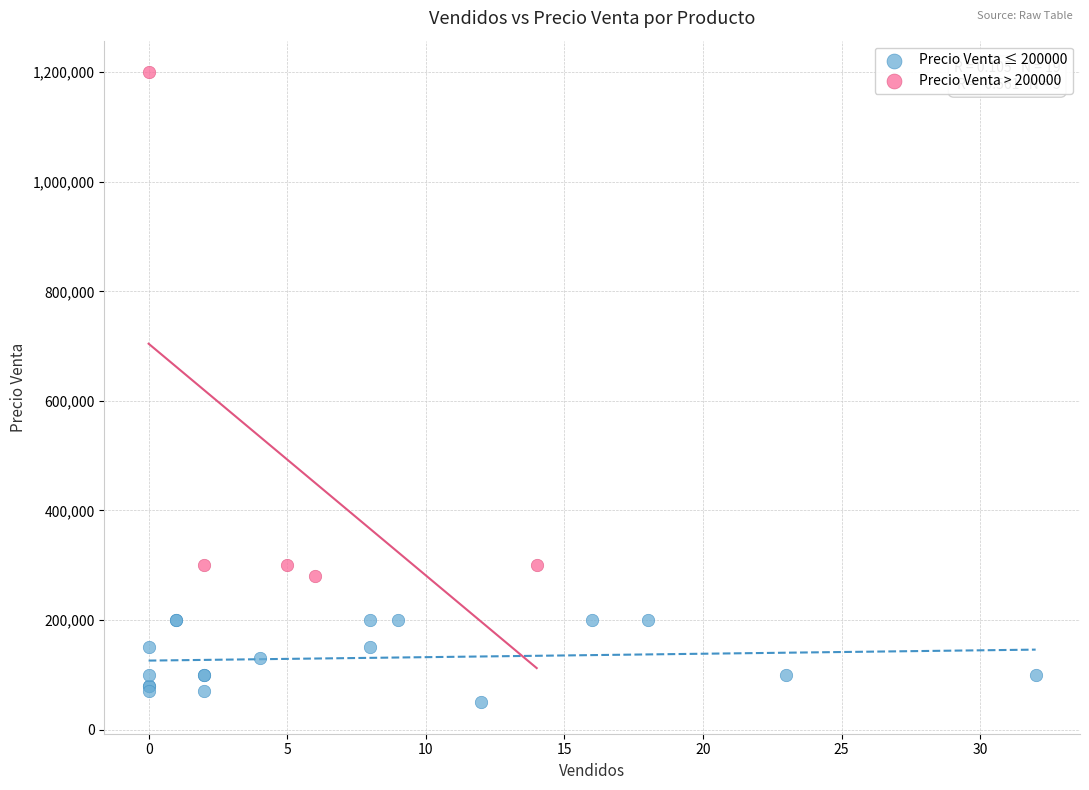

Which series reaches the minimum Y coordinate?

Precio Venta ≤ 200000